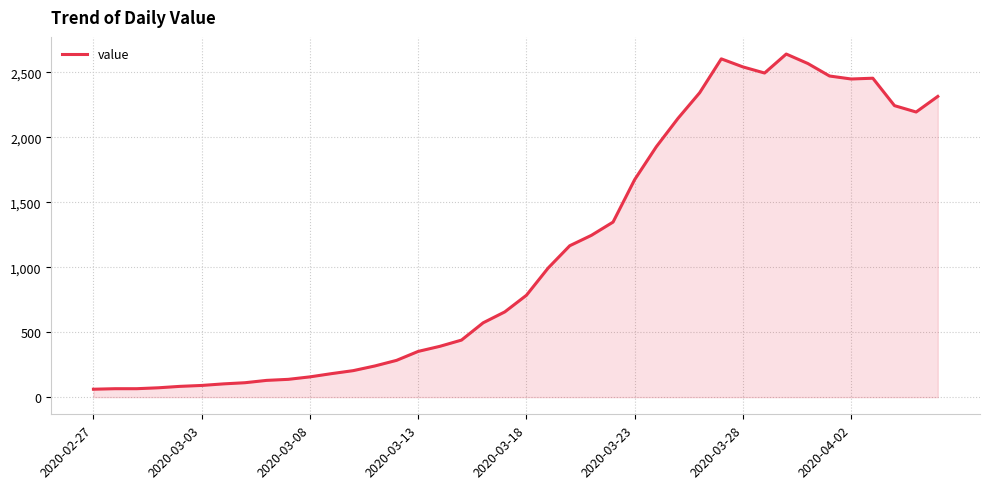

What is the maximum value shown in the chart?

2640